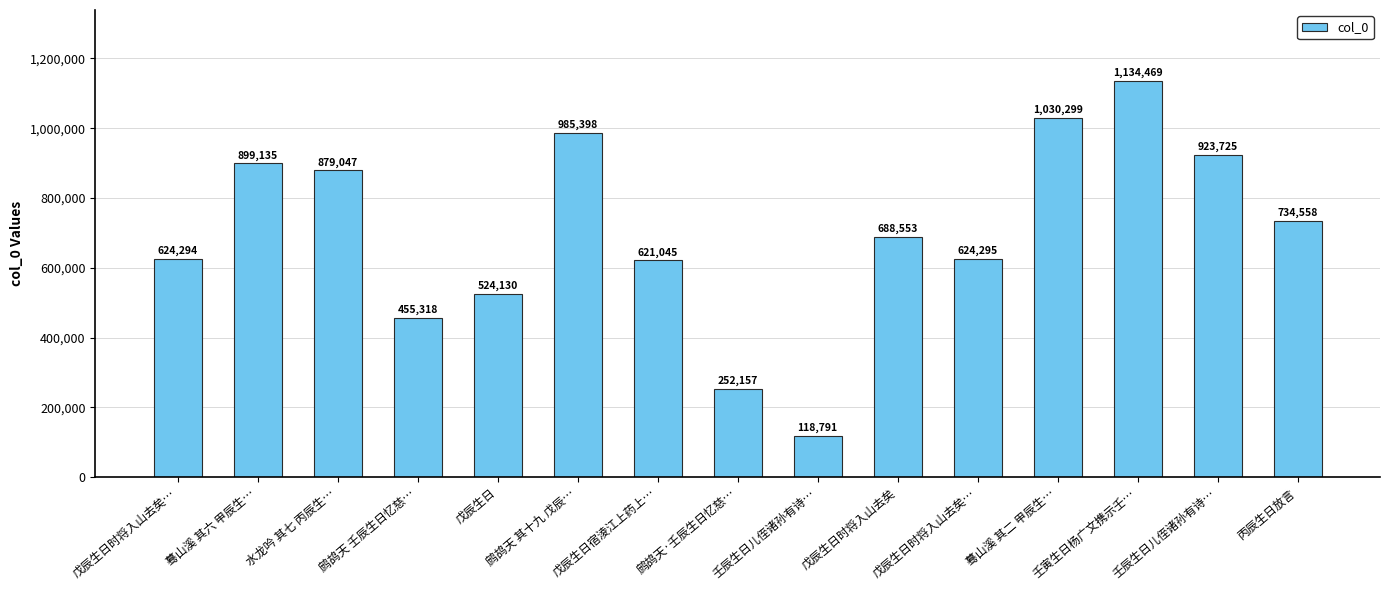

Rank the categories by value from highest to lowest.

壬寅生日杨广文携示壬…, 蓦山溪 其二 甲辰生…, 鹧鸪天 其十九 戊辰…, 壬辰生日儿侄诸孙有诗…, 蓦山溪 其六 甲辰生…, 水龙吟 其七 丙辰生…, 丙辰生日放言, 戊辰生日时将入山去矣, 戊辰生日时将入山去矣…, 戊辰生日时将入山去矣…, 戊辰生日宿淩江上药上…, 戊辰生日, 鹧鸪天 壬辰生日忆慈…, 鹧鸪天·壬辰生日忆慈…, 壬辰生日儿侄诸孙有诗…